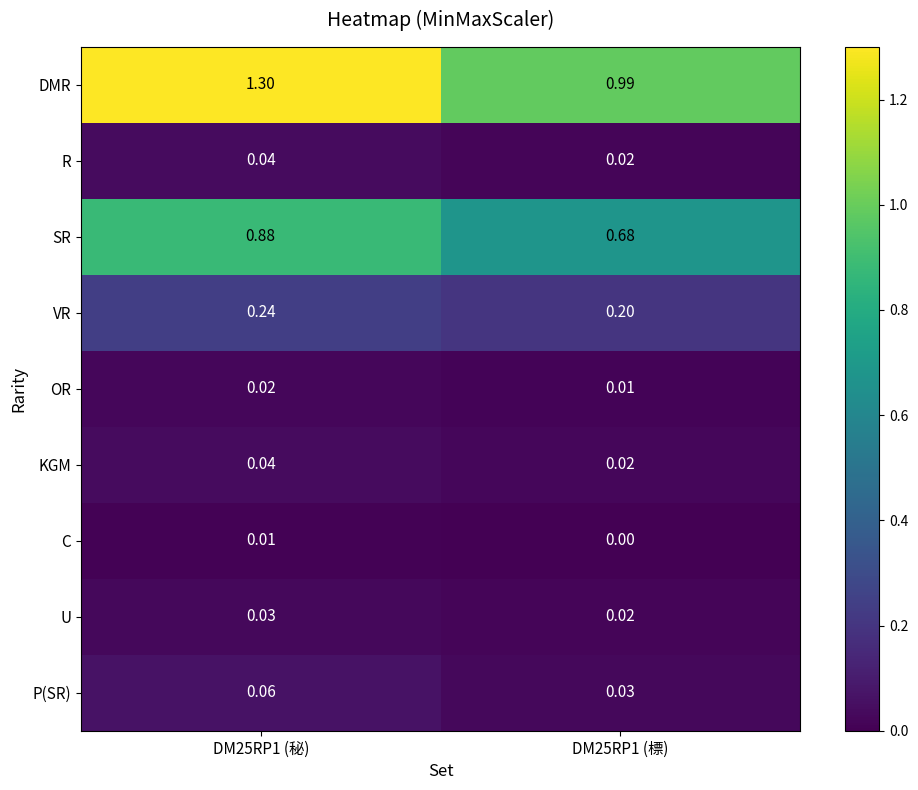

What is the greatest value displayed?

1.3